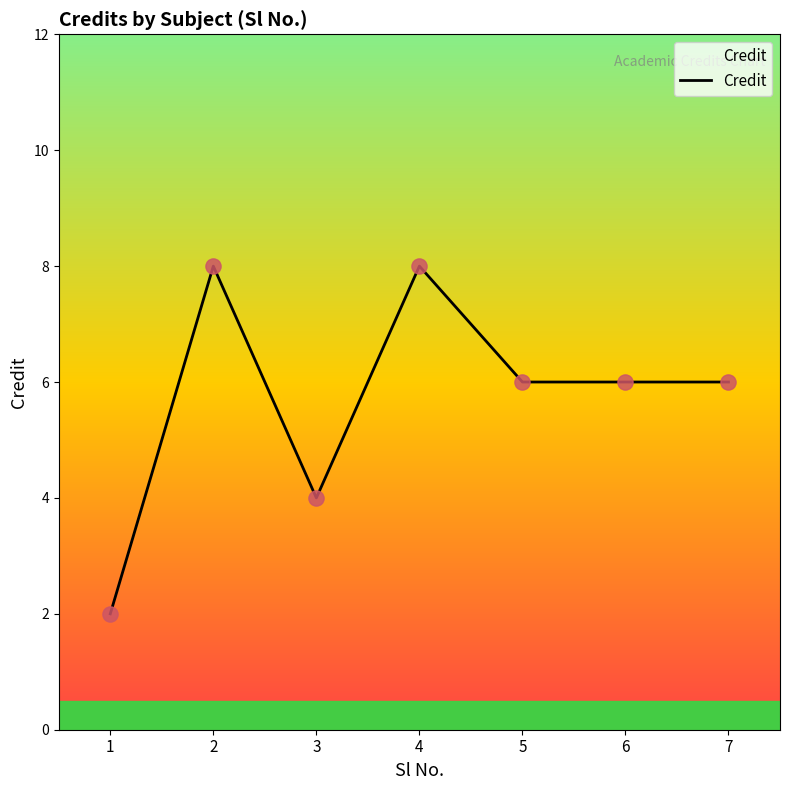

Approximately how many times larger is the value at 5 compared to 6?

1.0